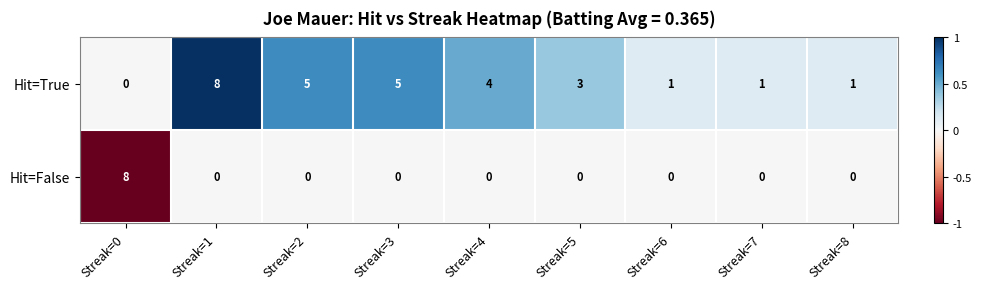

What is the sum of all Hit=True values?

28